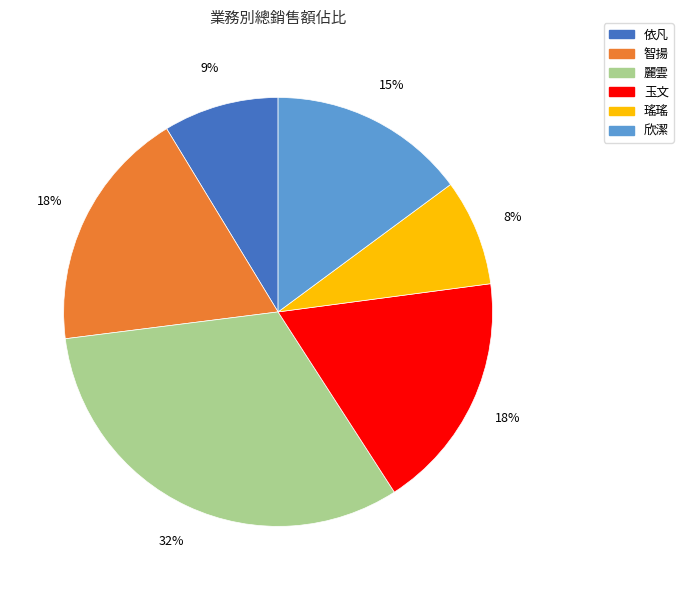

True or false: 玉文 accounts for 9% of the total.

False